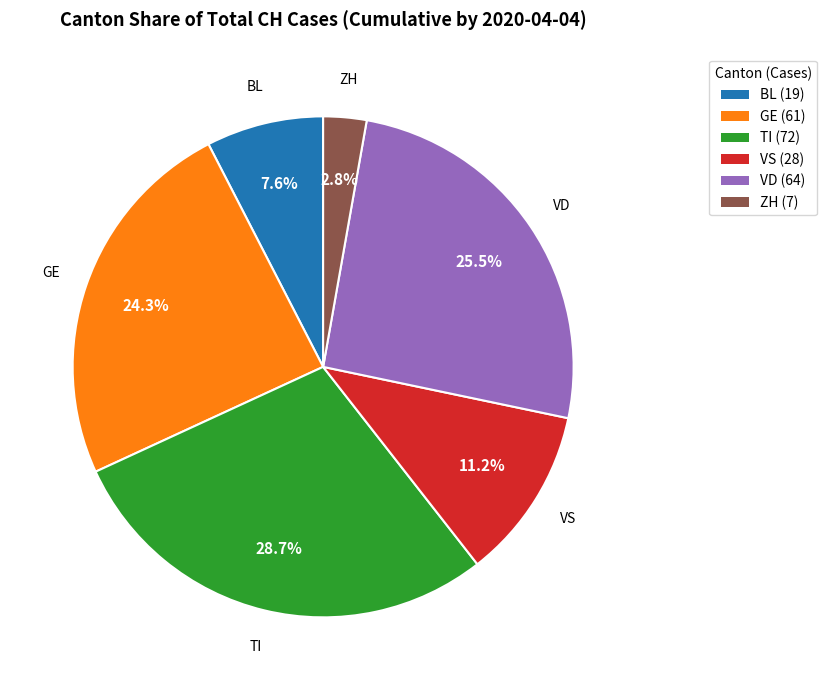

What is the total percentage of GE and VD?

49.8%